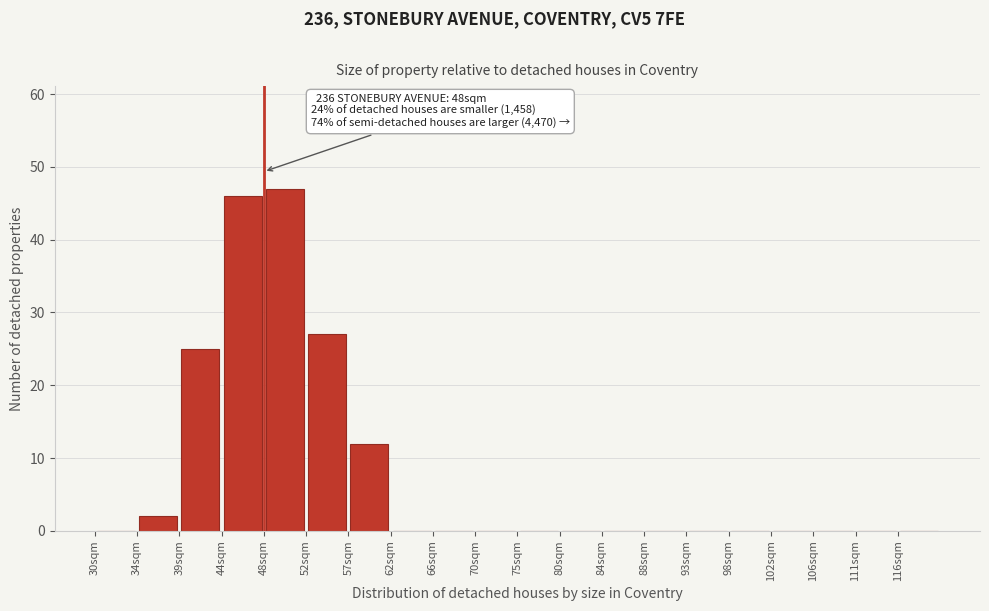

Over which range of the x-axis is the bar tallest?

48.0 to 52.5